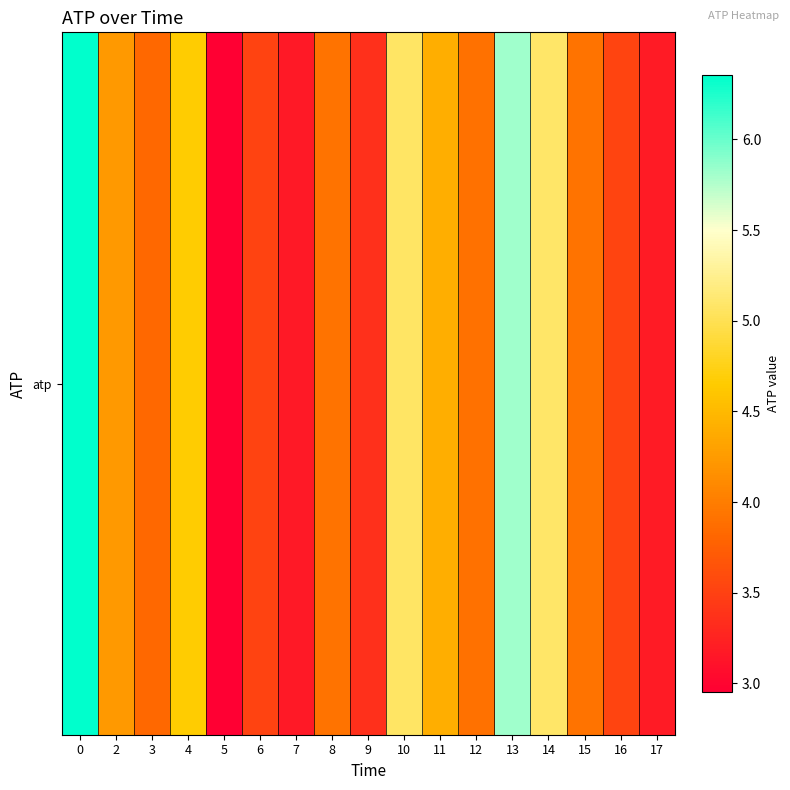

What is the difference between the maximum and second lowest values?

3.2